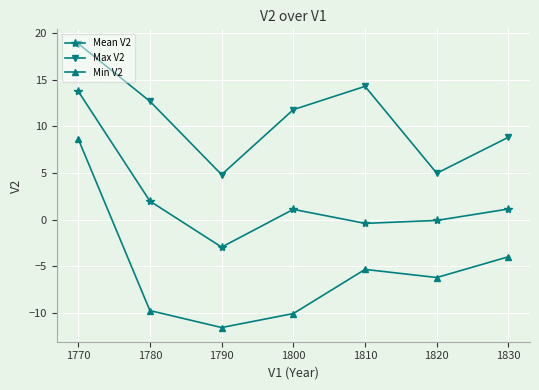

Rank the series at 1780 from lowest to highest value.

Min V2, Mean V2, Max V2